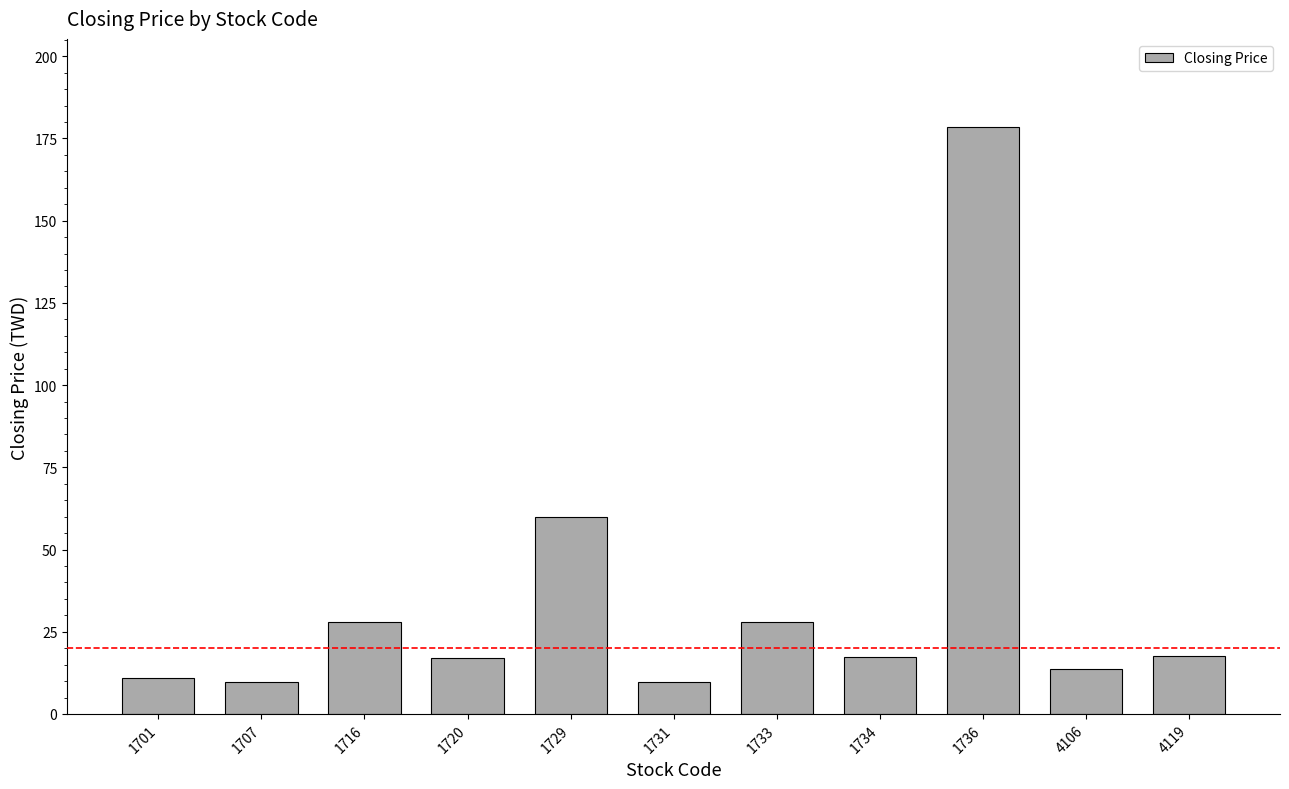

How many distinct data groups are displayed?

1